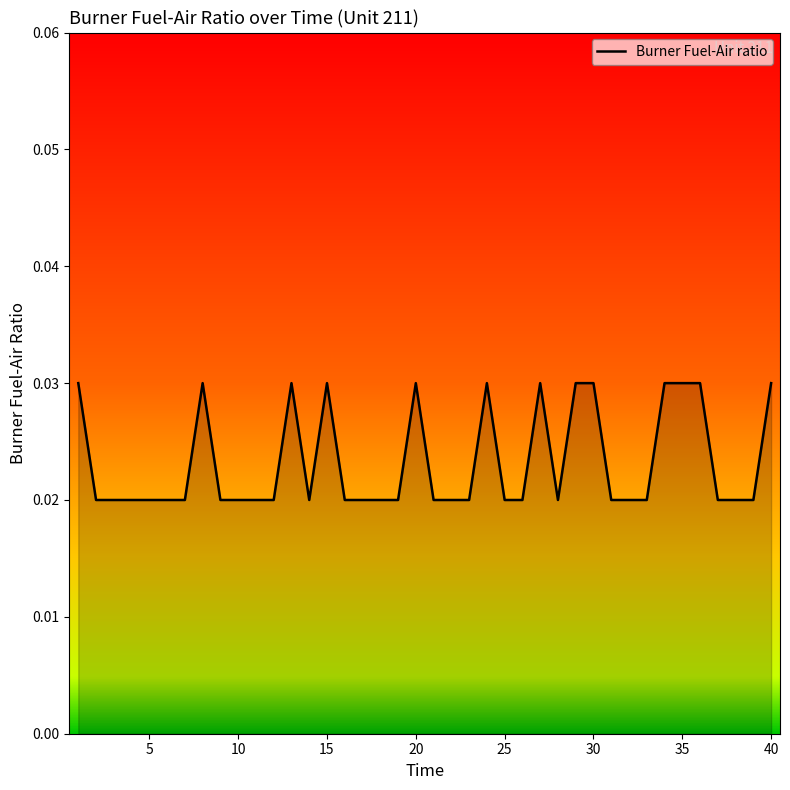

Where is the first local maximum?

8